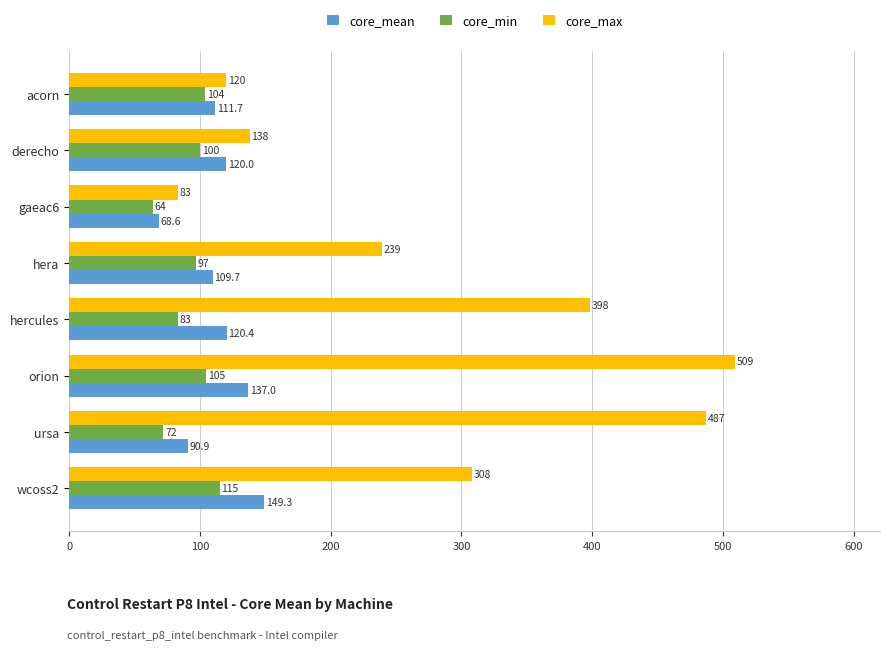

At which label is core_mean closest to 108?

hera